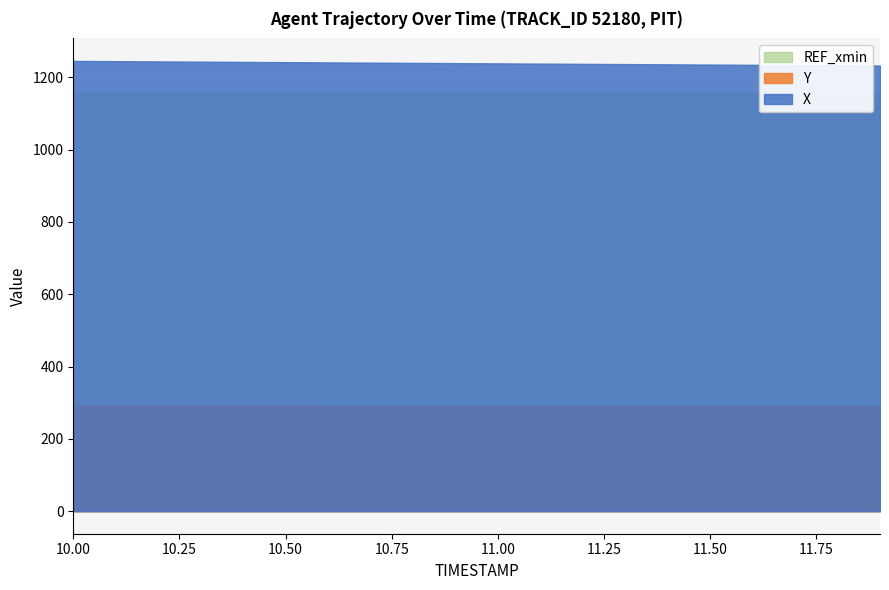

What is the approximate value of REF_xmin at 11.8?

1155.5